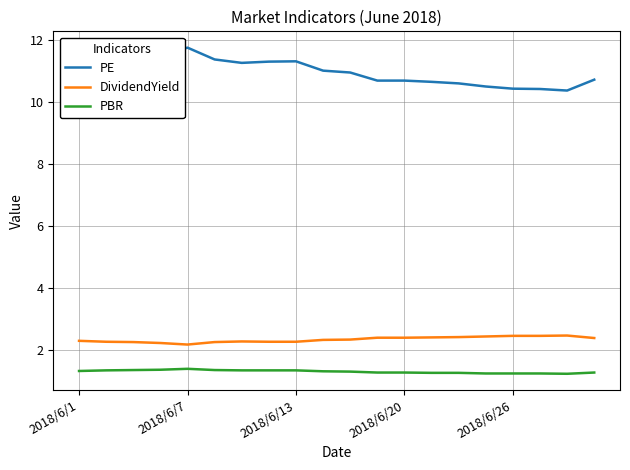

Which series has the largest total across all categories?

PE